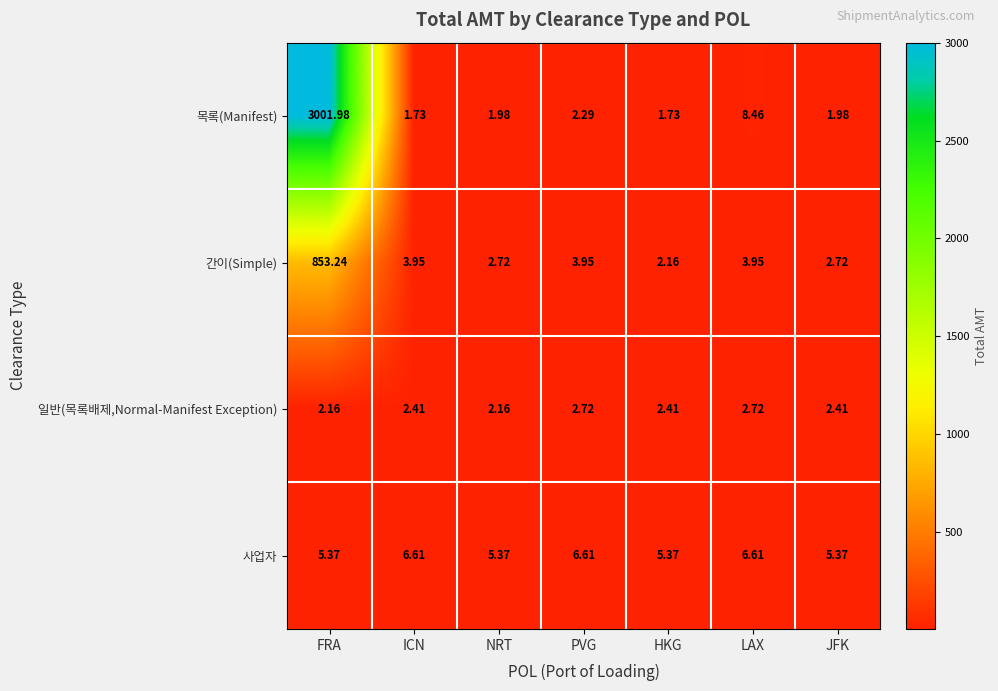

Which series changed the most between HKG and JFK?

간이(Simple)